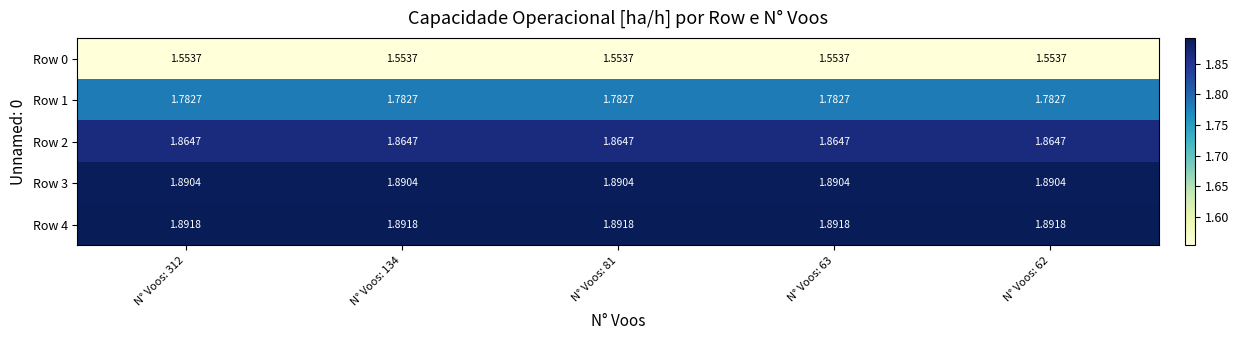

Is the value of Row 2 at N° Voos: 63 greater than the value of Row 1 at N° Voos: 312?

Yes